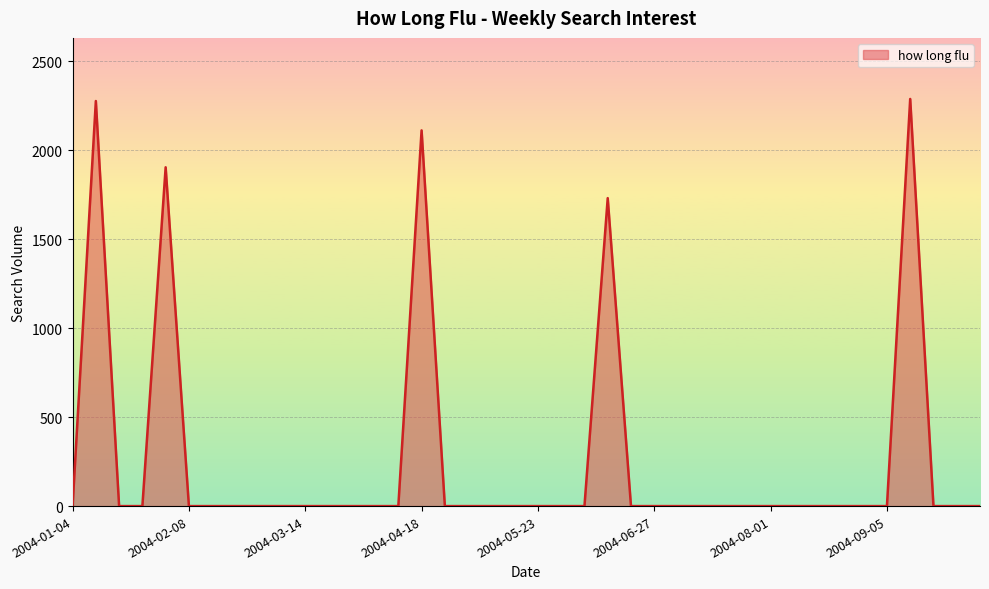

What is the difference between the maximum and minimum values?

2288.2